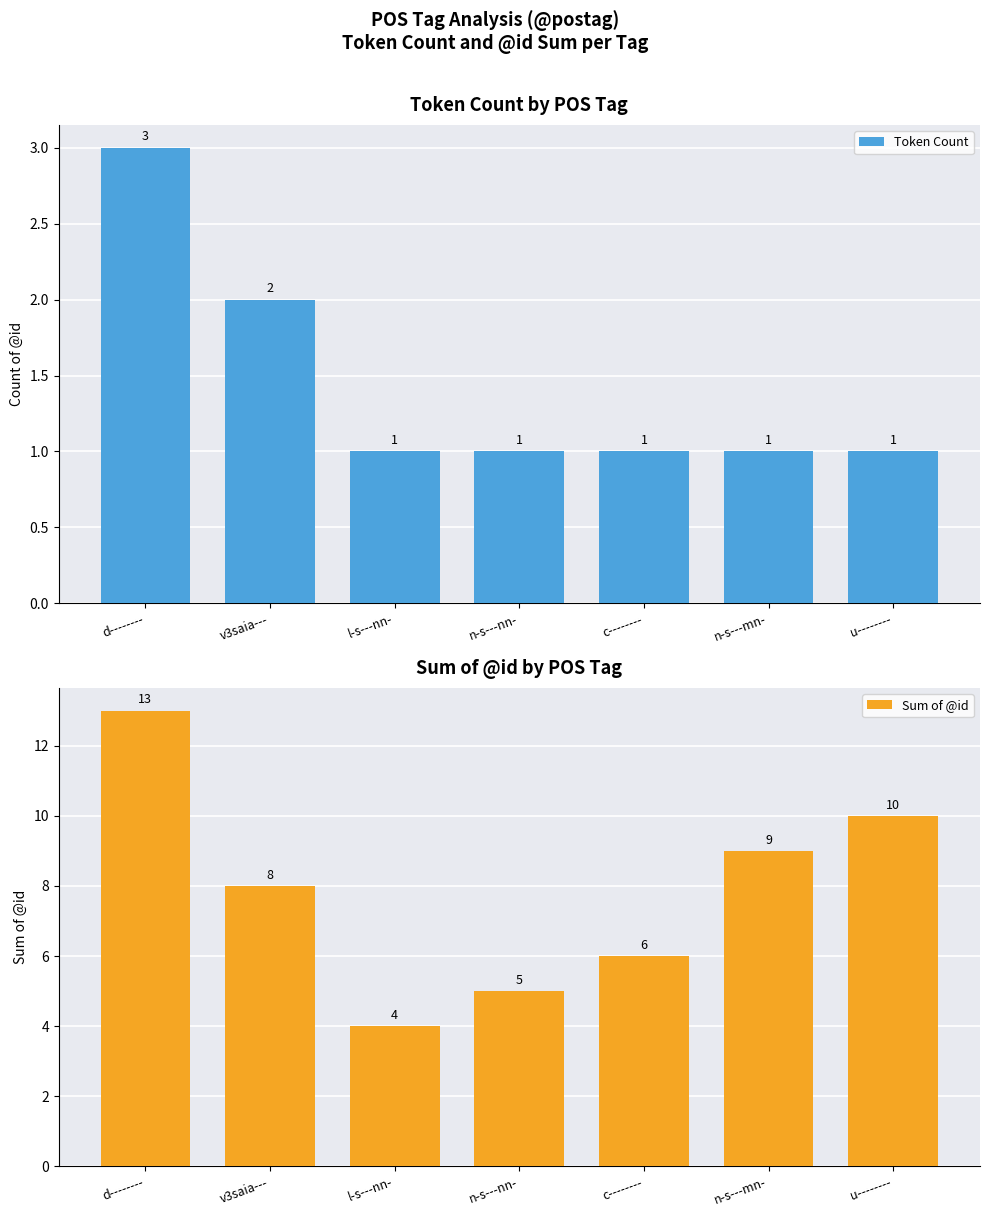

At which label is Sum of @id closest to 8?

v3saia---